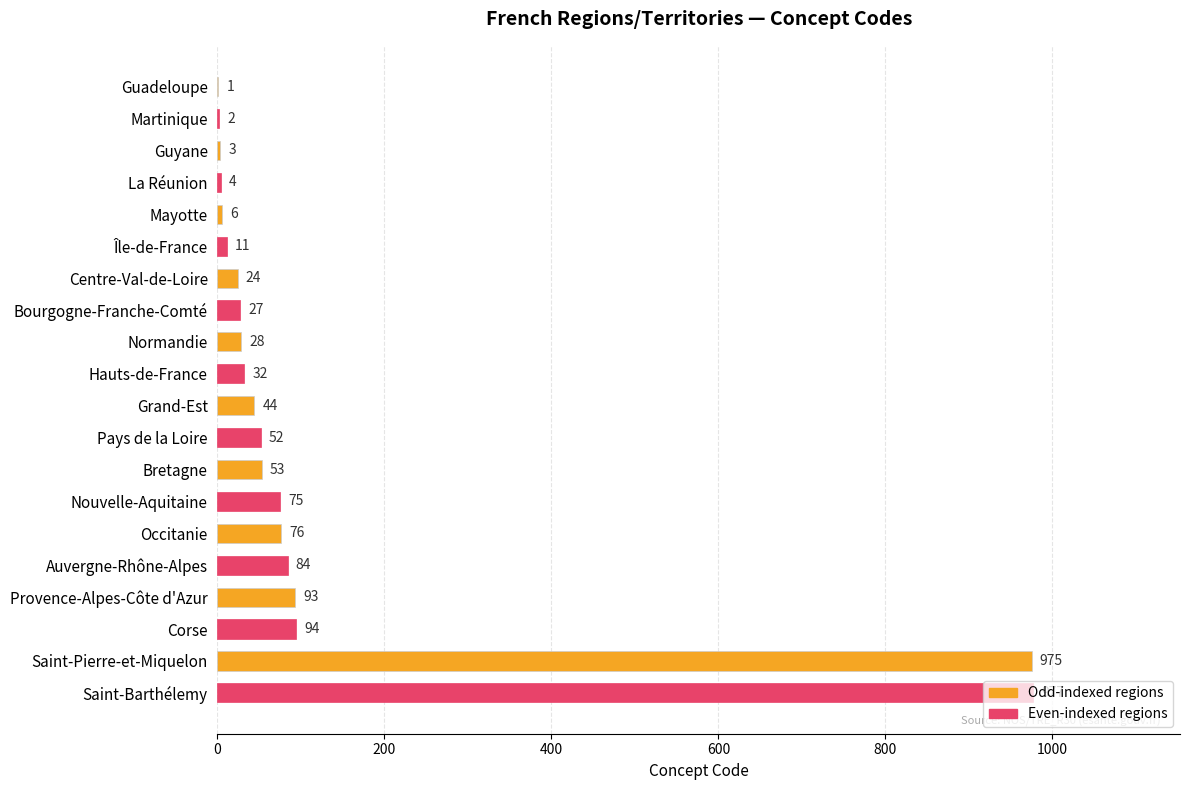

At which label is the value closest to 489?

Corse